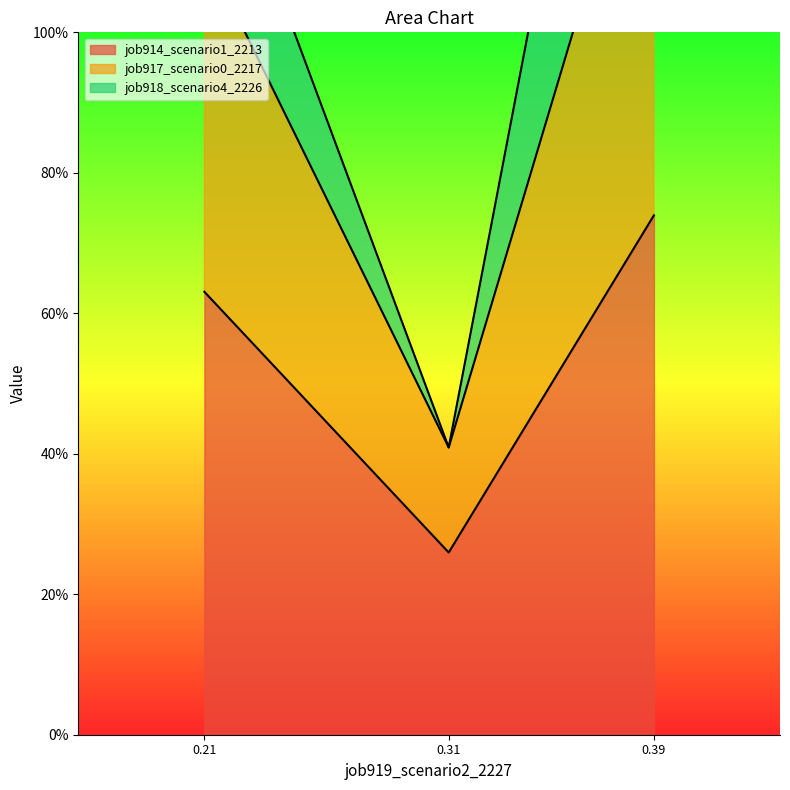

What is the value of the job914_scenario1_2213 point at the 3rd from the left?

0.7